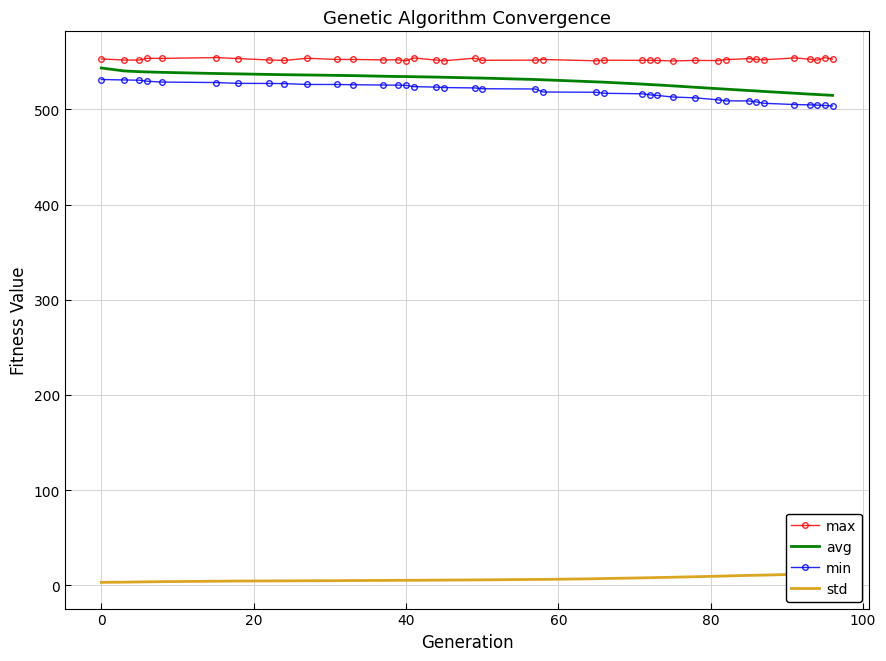

At which label does avg first exceed 532?

0